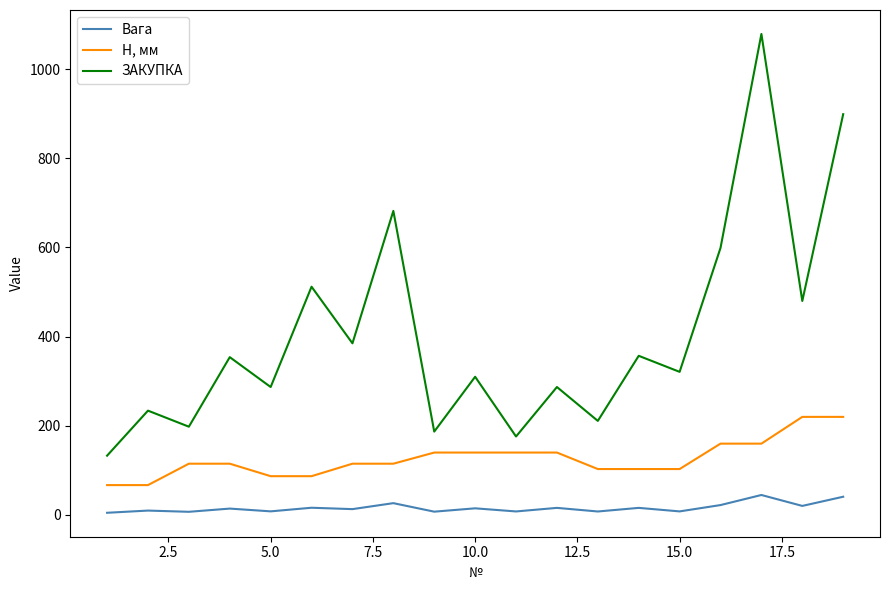

Rank the series by their average value, from lowest to highest.

Вага, H, мм, ЗАКУПКА